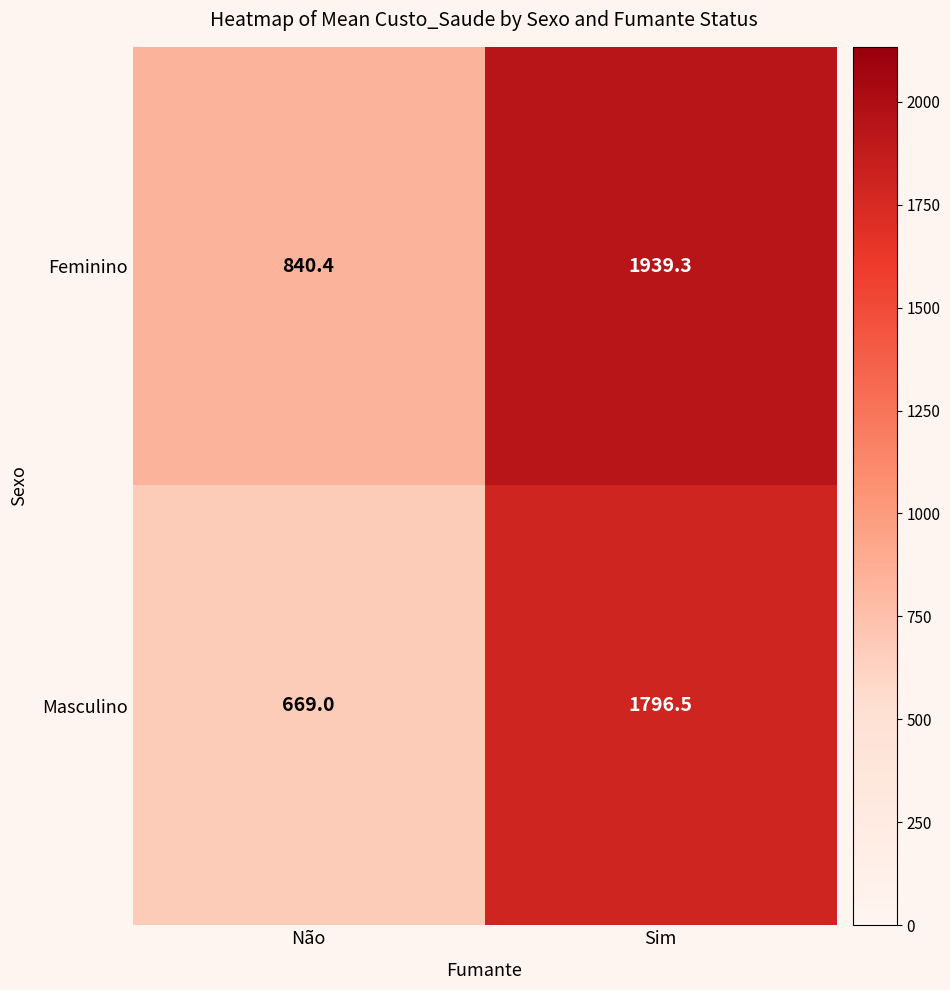

At Sim, list the series in order from largest to smallest.

Feminino, Masculino